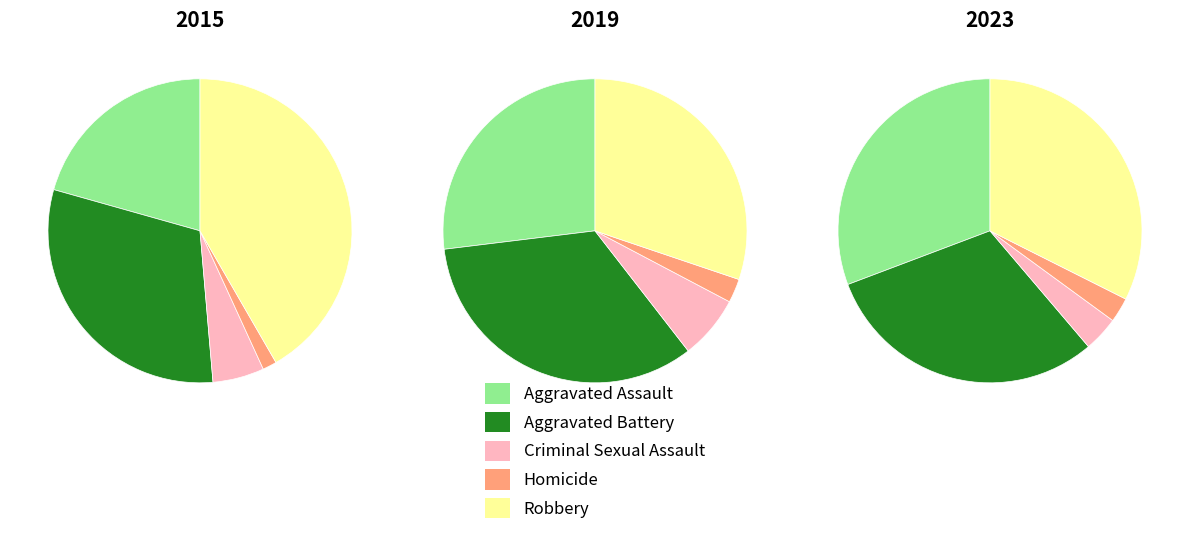

To the nearest percent, what is the difference between the Aggravated Battery and Homicide slice percentages?

31%